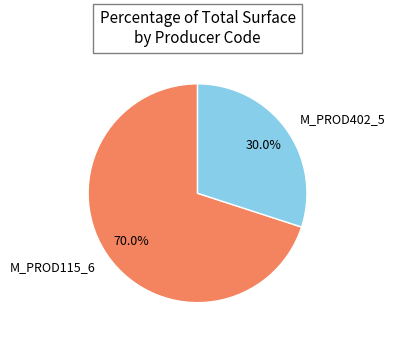

Rank the categories by value from lowest to highest.

M_PROD402_5, M_PROD115_6